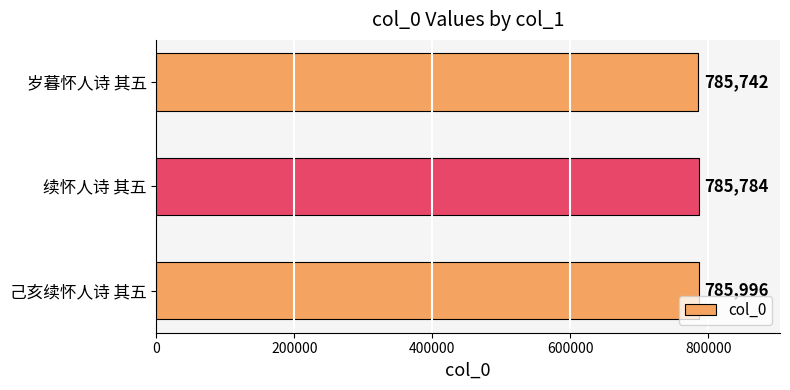

The chart shows a value of 785742 at 岁暮怀人诗 其五. True or false?

True